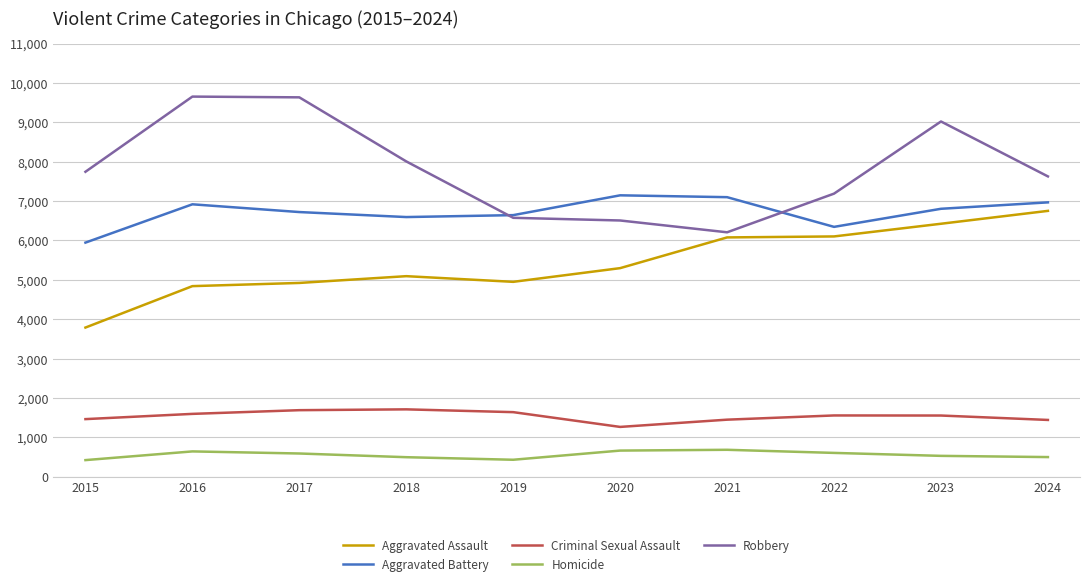

How many distinct data groups are displayed?

5